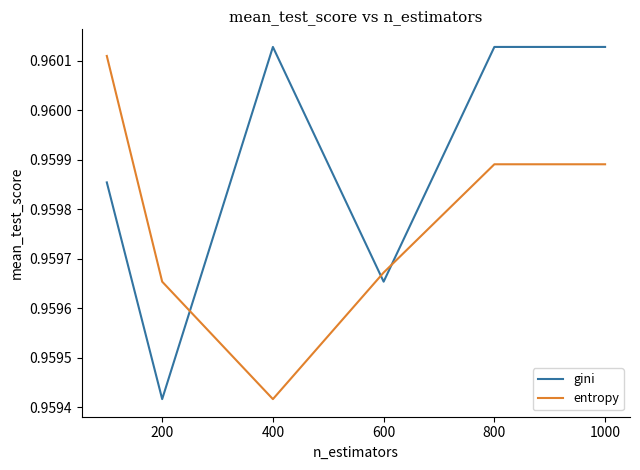

After their last crossing, which series has the higher values: gini or entropy?

gini